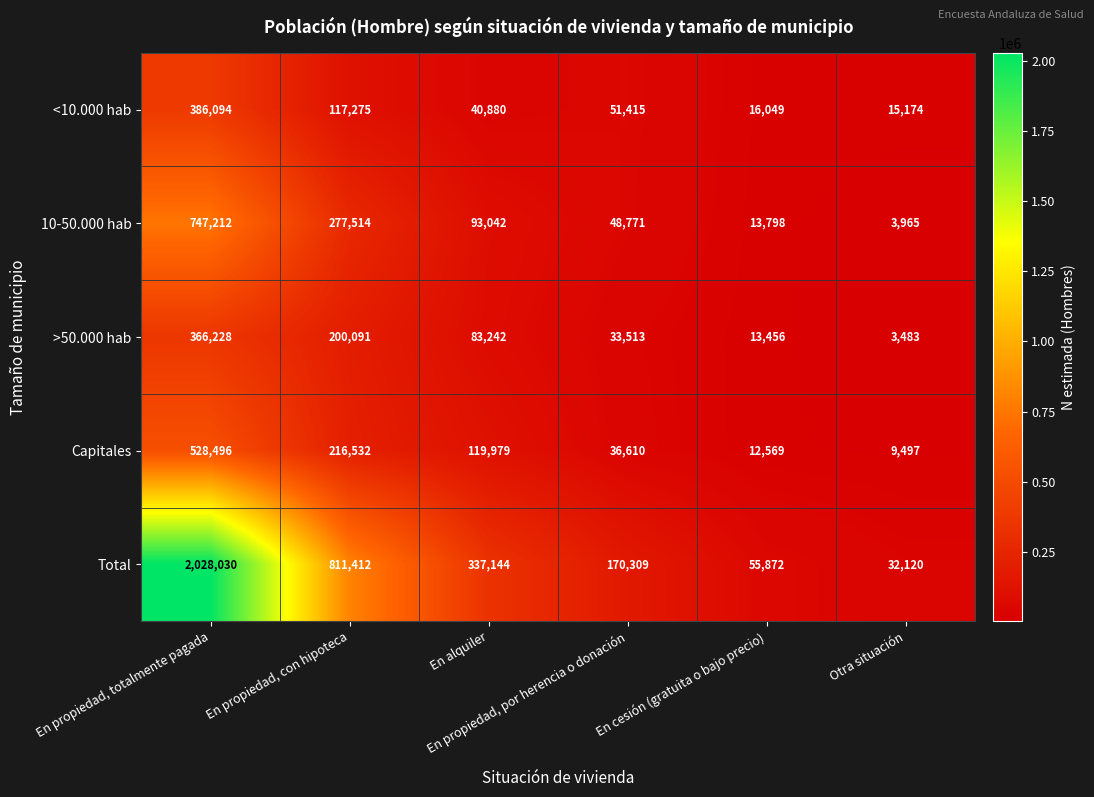

At how many categories does at least one series exceed 286878?

3